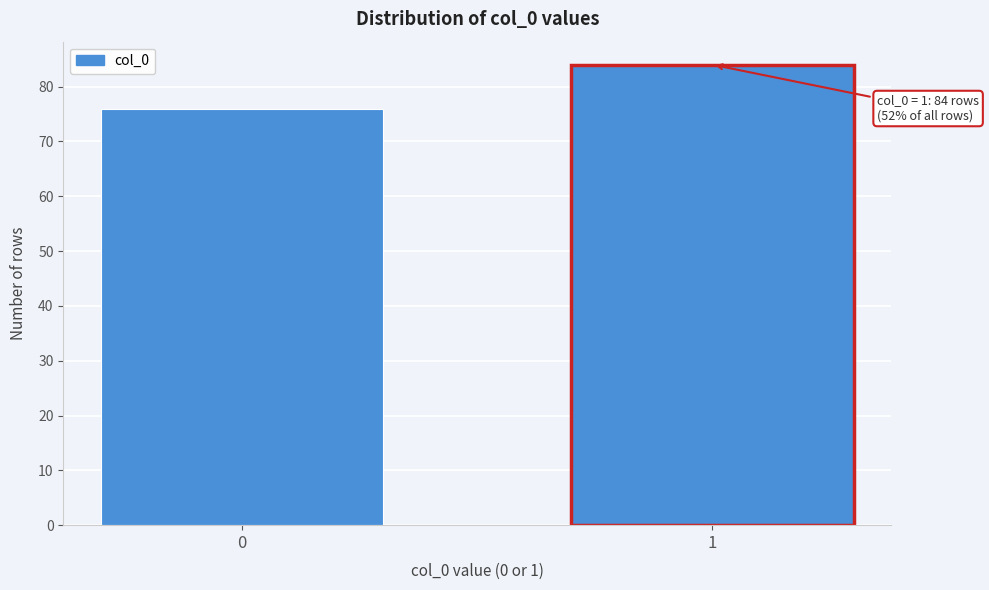

Reading left to right, transcribe all the data shown in this chart.

76	84